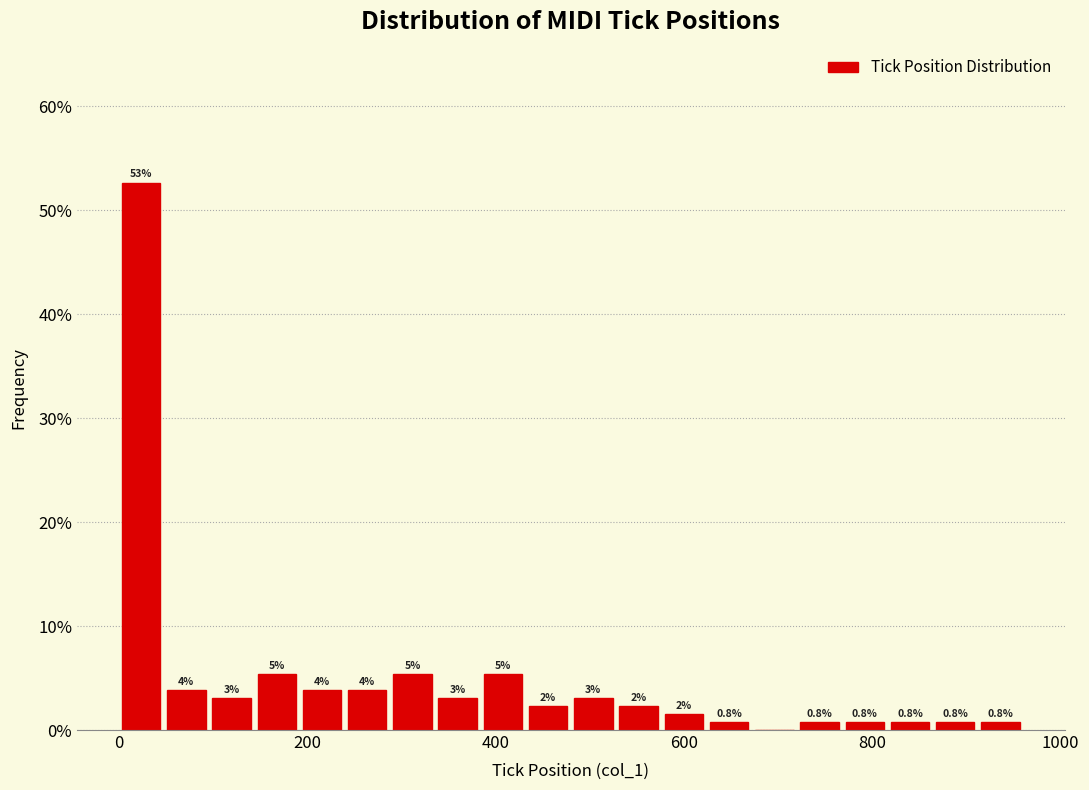

Read against the x-axis, roughly where is the centre of the tallest bar?

20